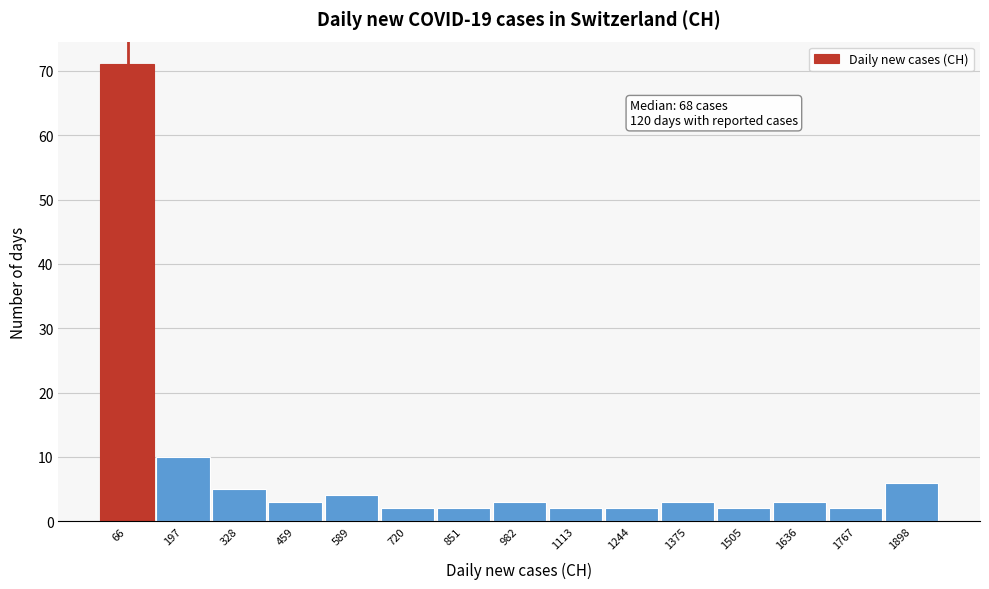

Over which range of the x-axis is the bar tallest?

0 to 140